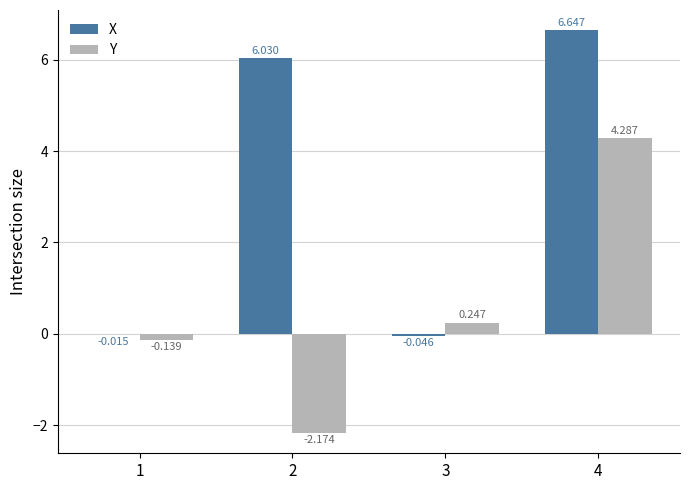

Is the value of X at 1 greater than the value of Y at 1?

Yes